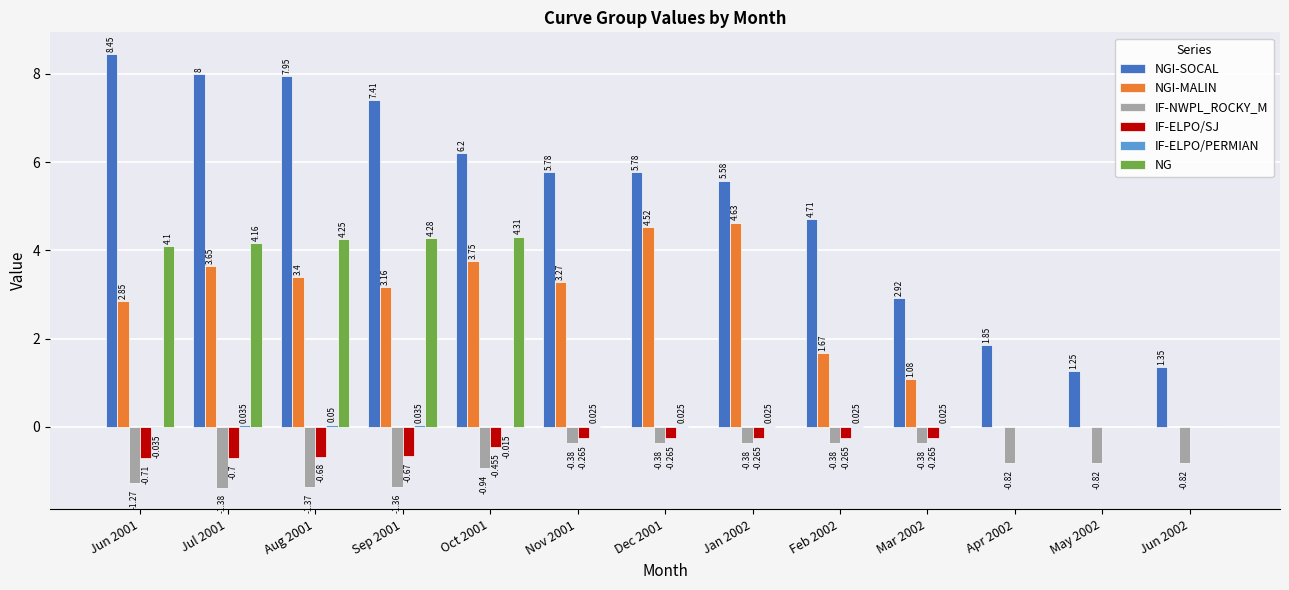

At which category is the sum across all series the highest?

Jul 2001